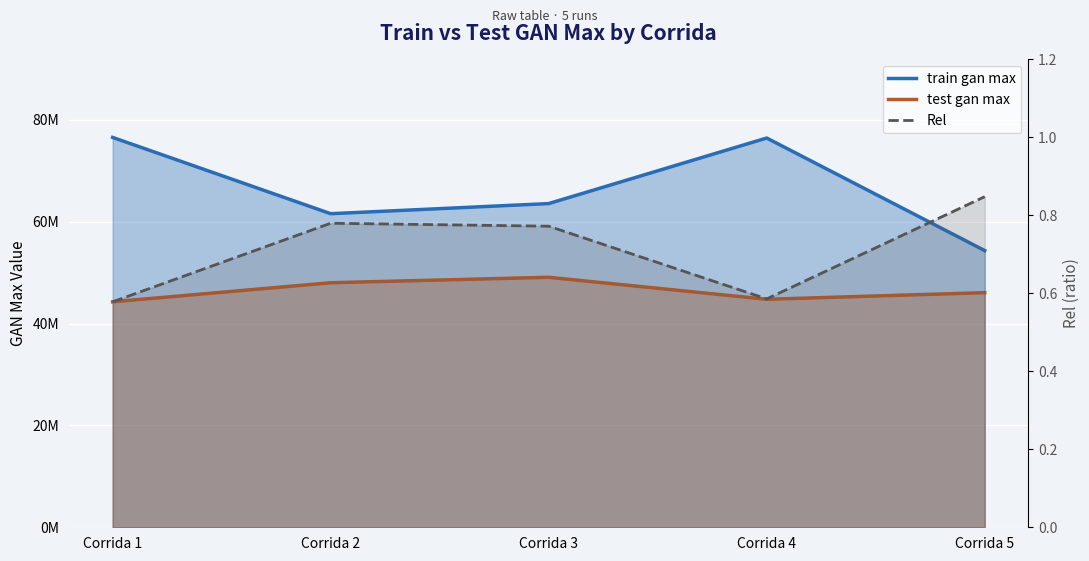

What is the value of the test gan max point at the 1st from the left?

44286000.0